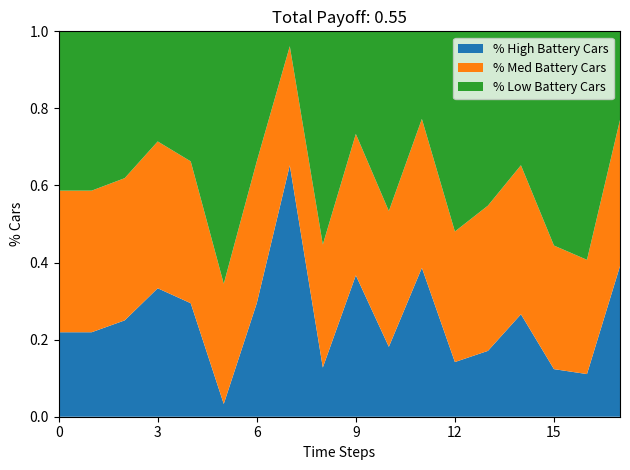

What is the total value across all series at 12?

1.0